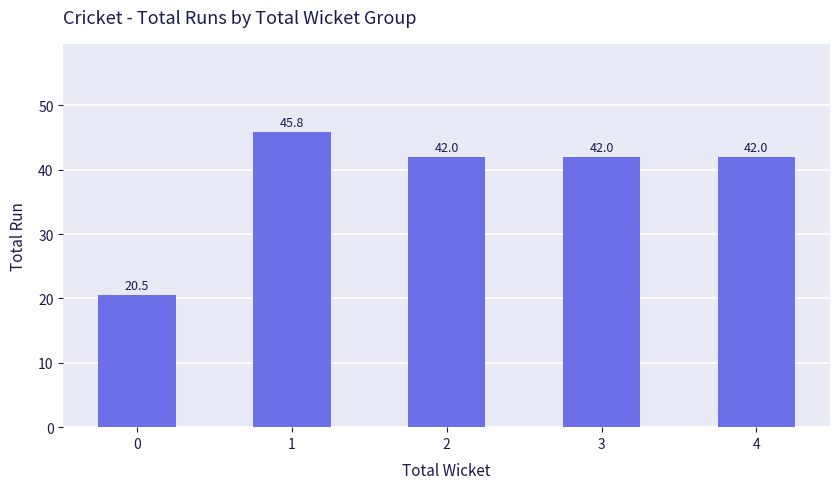

True or false: the data shows 20.5 at 0.

True